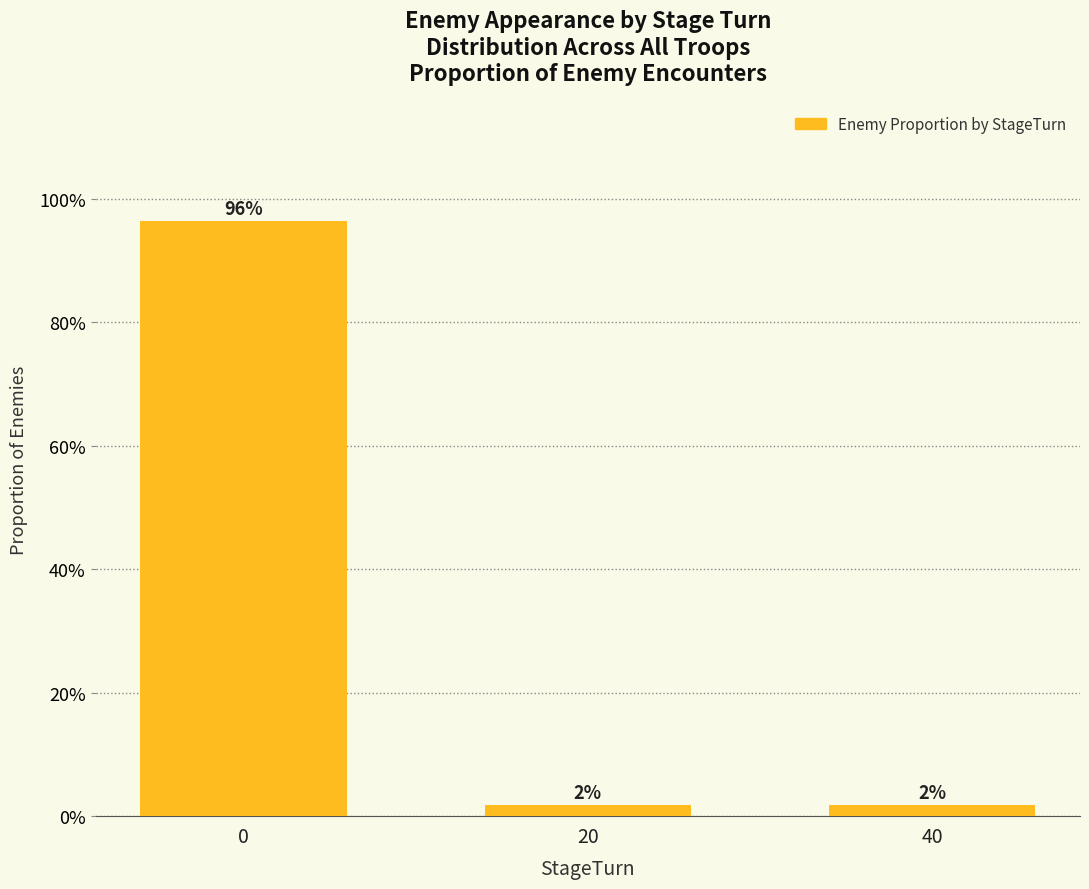

How many bars are there in total?

3